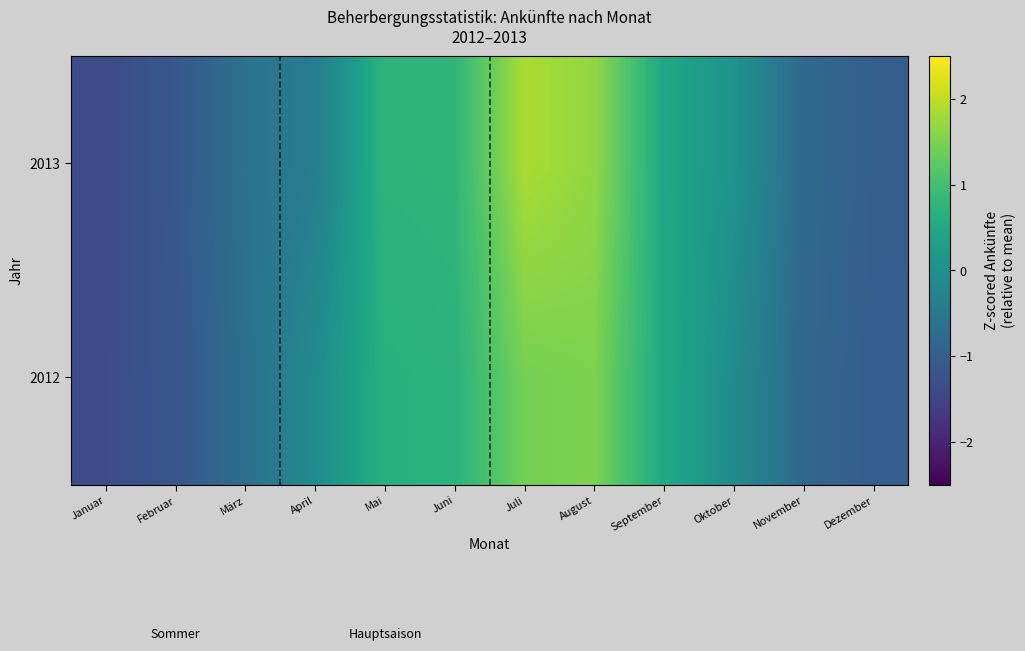

How many distinct data groups are displayed?

2